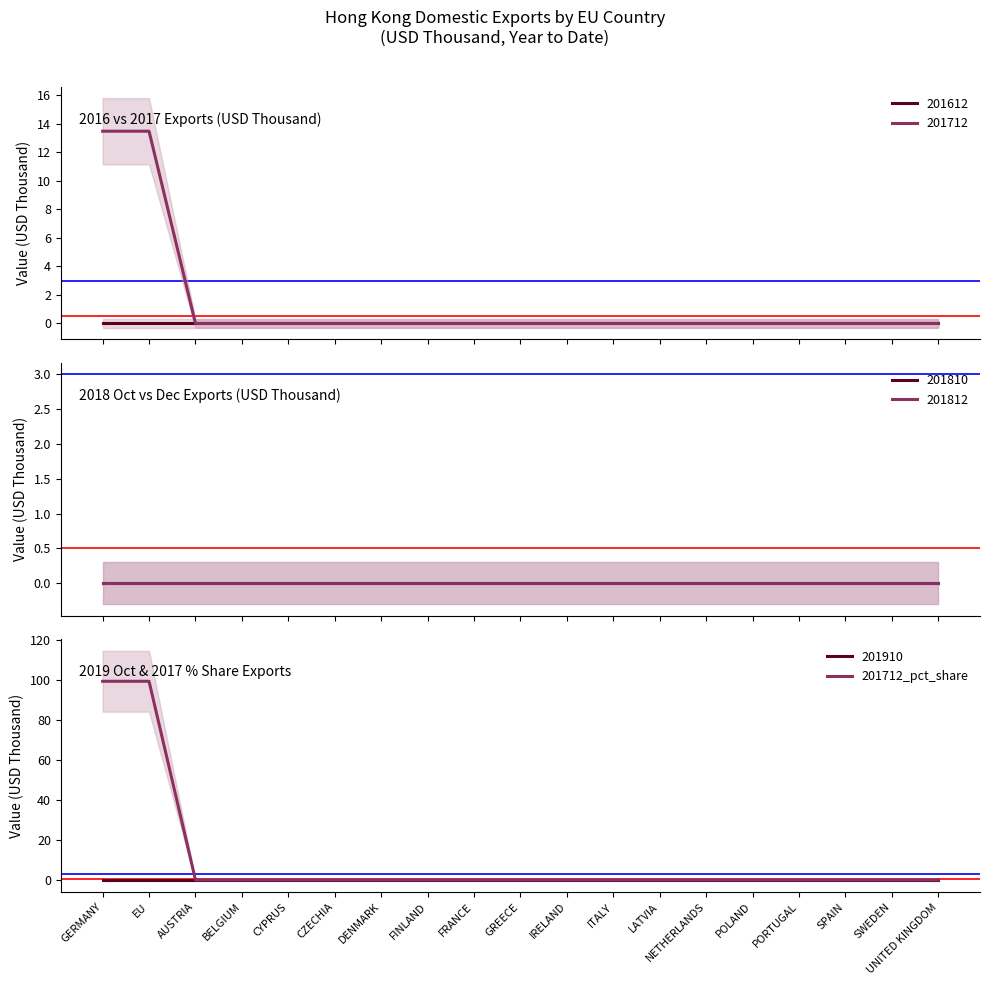

How many positive values are there?

2